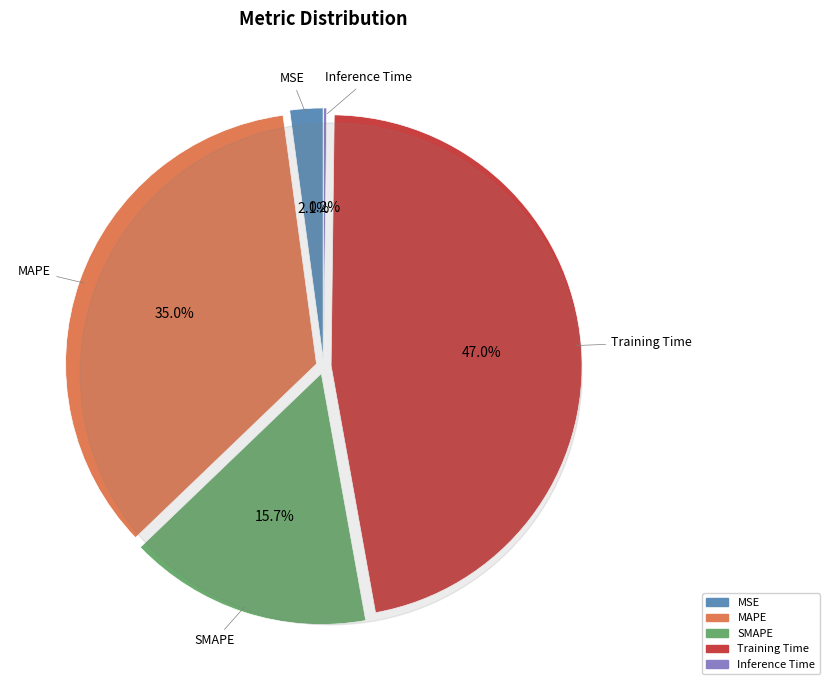

What is the change in value from MAPE to Inference Time?

-2.5